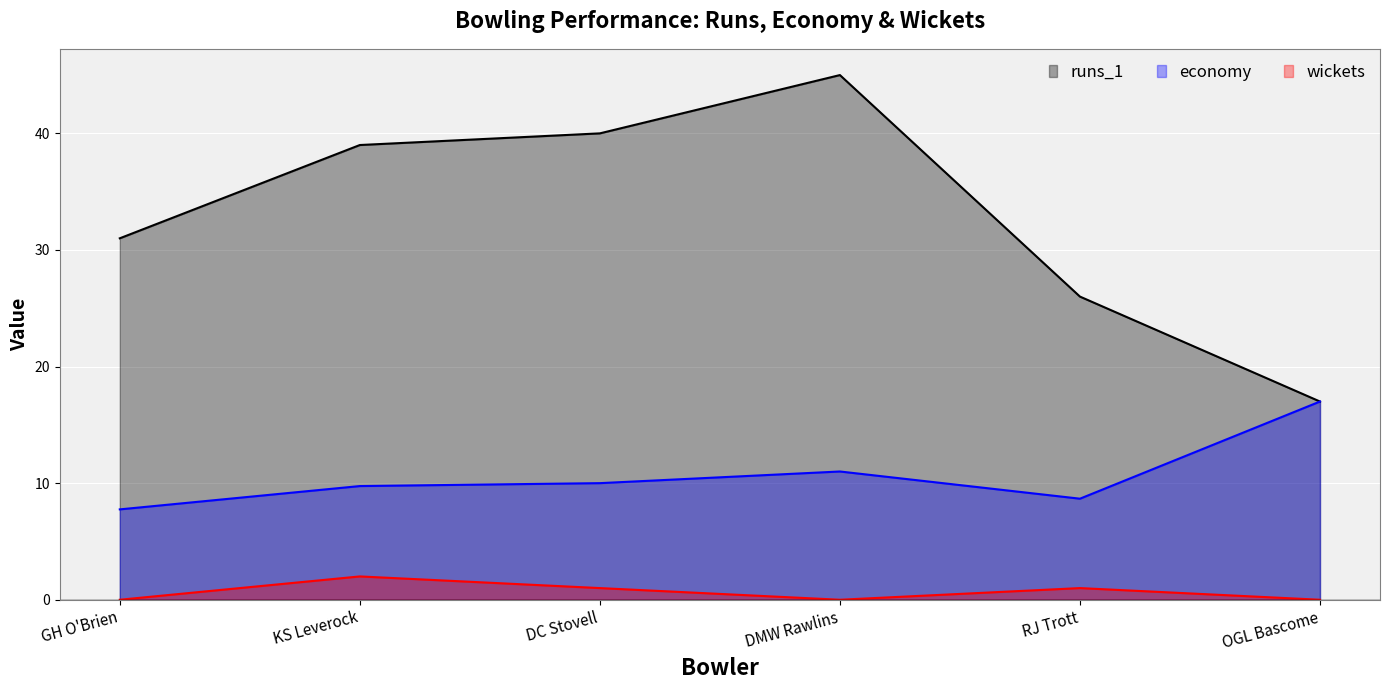

What is the difference between the second highest and minimum values in the wickets series?

1.0